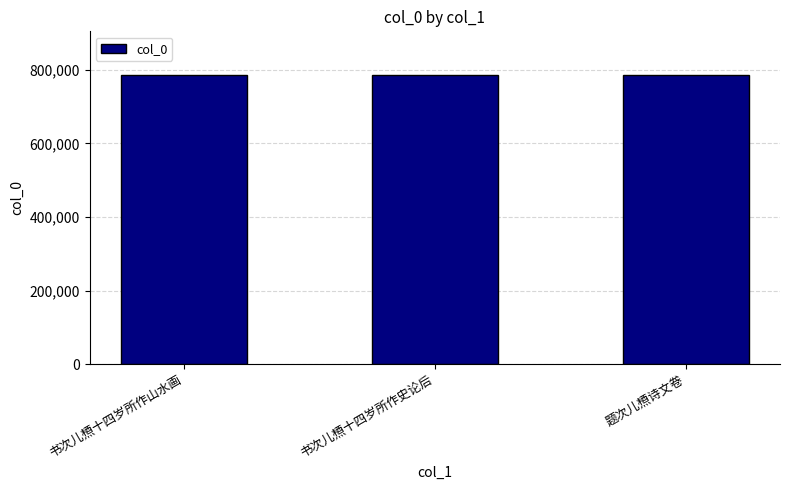

What is the ratio of the value at 题次儿槱诗文卷 to the value at 书次儿槱十四岁所作史论后?

1.0